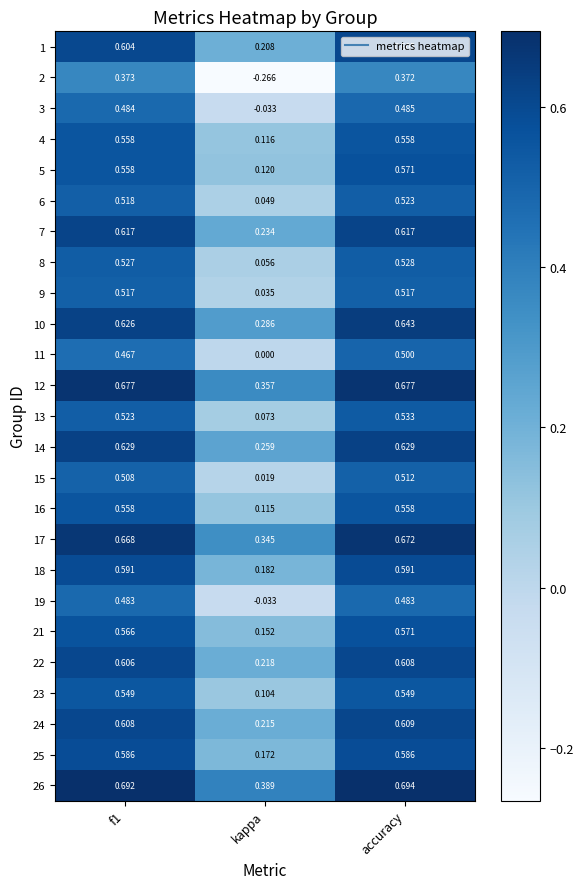

Which series has the largest range (max minus min)?

2